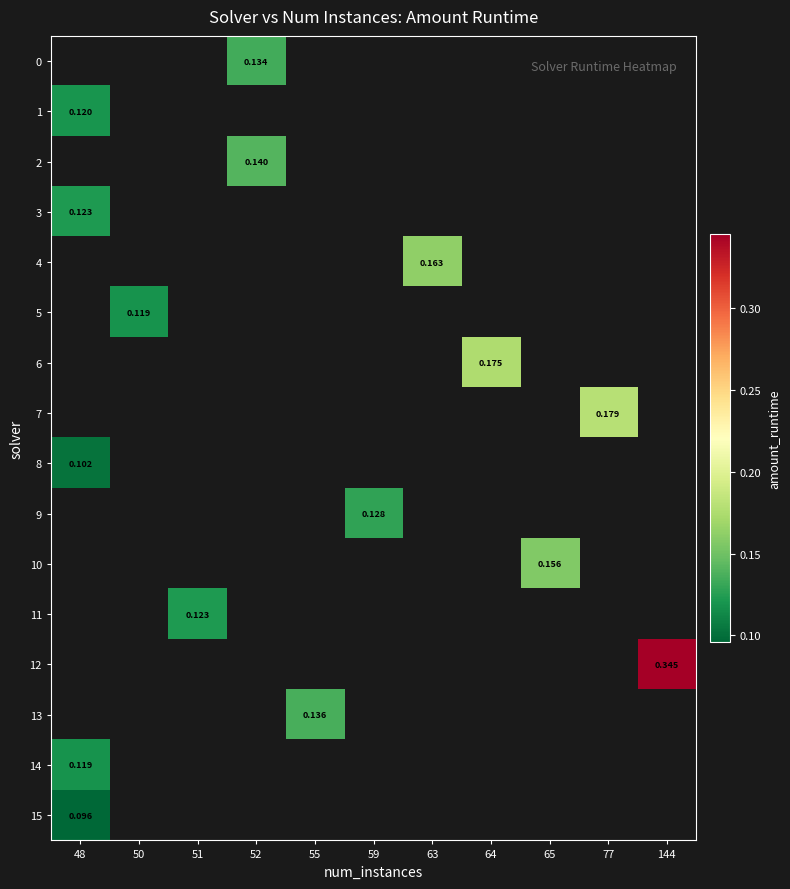

Is the value of 5 at 50 greater than the value of 9 at 59?

No